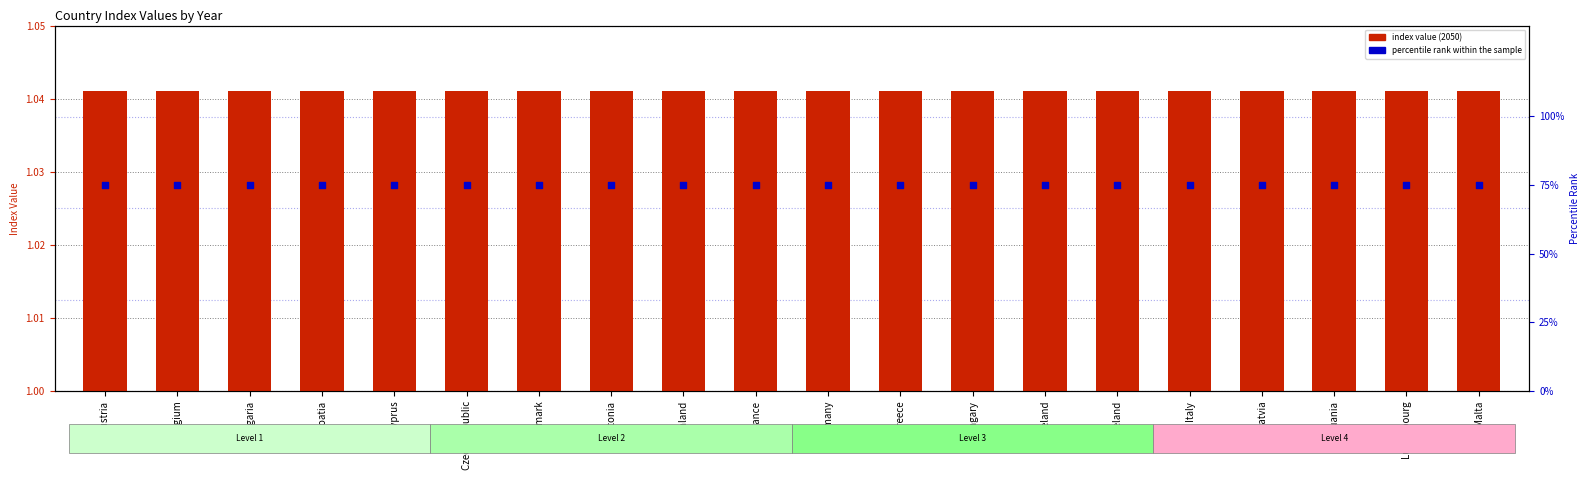

Which series has the largest total across all categories?

percentile rank within the sample